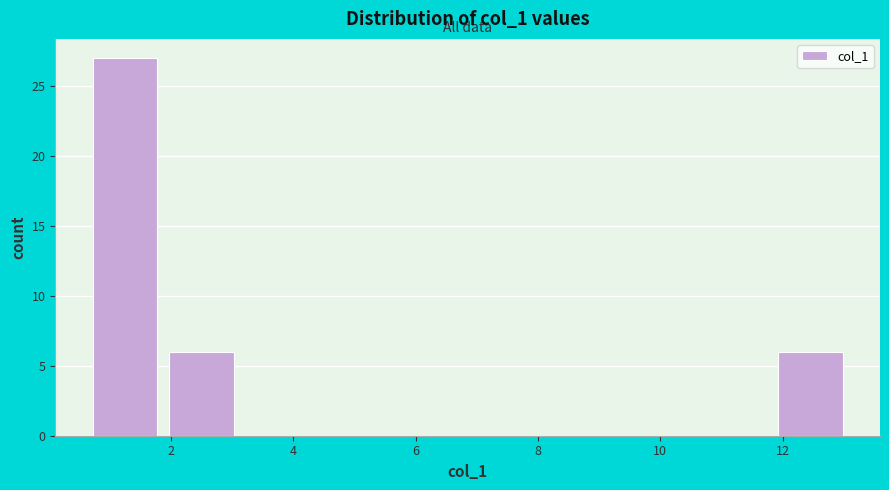

Reading left to right, transcribe this chart: for each bar, give the range it covers on the x-axis and its height. Neither the bar edges nor the heights are printed on the chart, so give them approximately, as read against the axes.

0.6 to 1.8: 27
1.8 to 3.2: 6
3.2 to 4.4: 0
4.4 to 5.6: 0
5.6 to 6.8: 0
6.8 to 8.0: 0
8.0 to 9.4: 0
9.4 to 10.6: 0
10.6 to 11.8: 0
11.8 to 13.0: 6